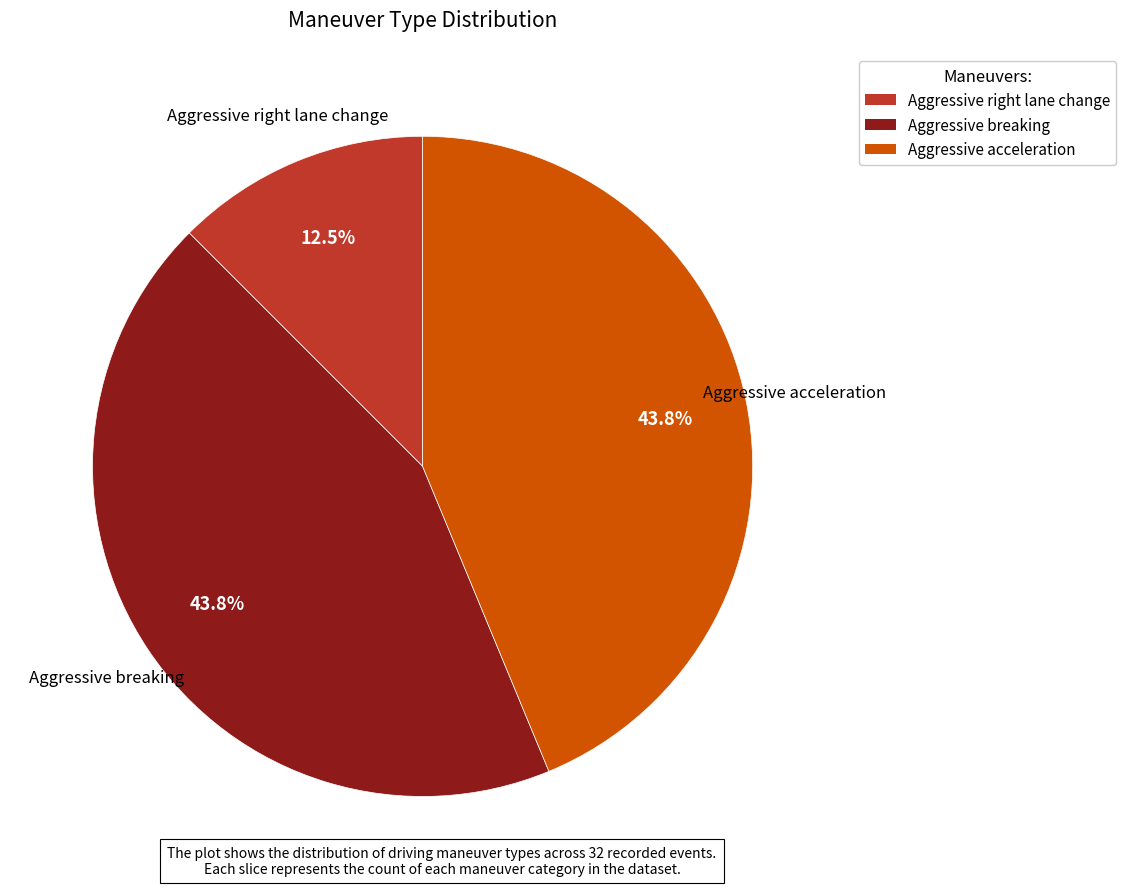

Approximately how many times larger is the value at Aggressive breaking compared to Aggressive acceleration?

1.0